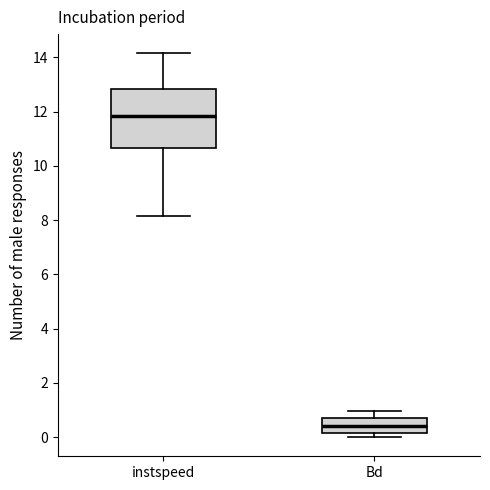

Where does the upper whisker of the box for Bd end on the y-axis? The values are not printed on the chart, so give them approximately, as read against the axis.

1.0